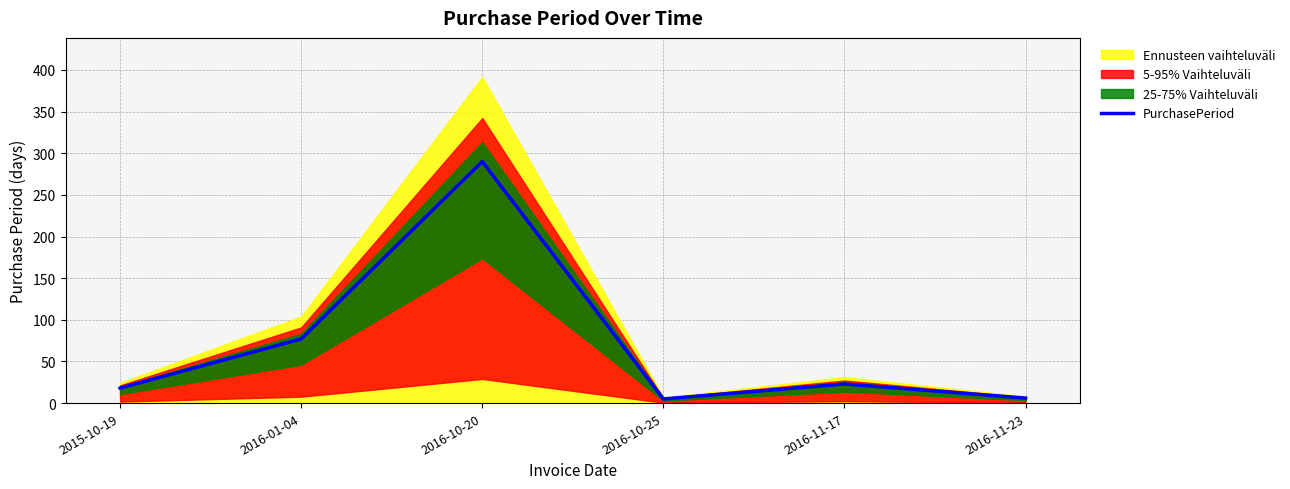

What is the label of the 5th point from the left?

2016-11-17